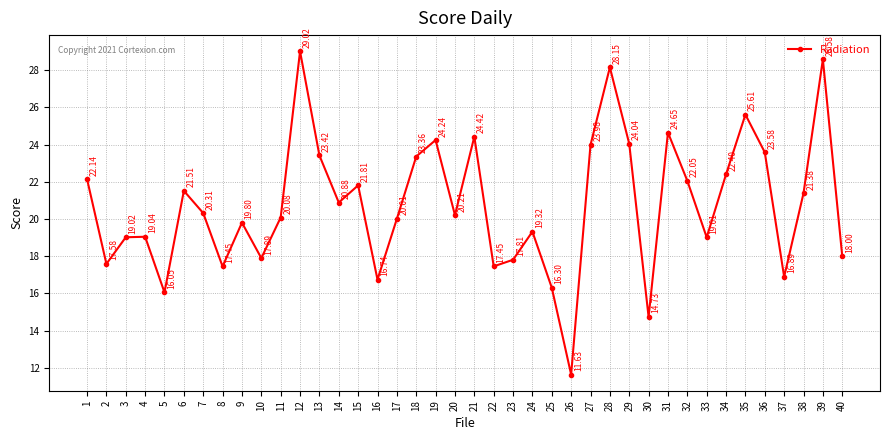

How many interior local valleys (lower than both neighbors) does the data have?

12